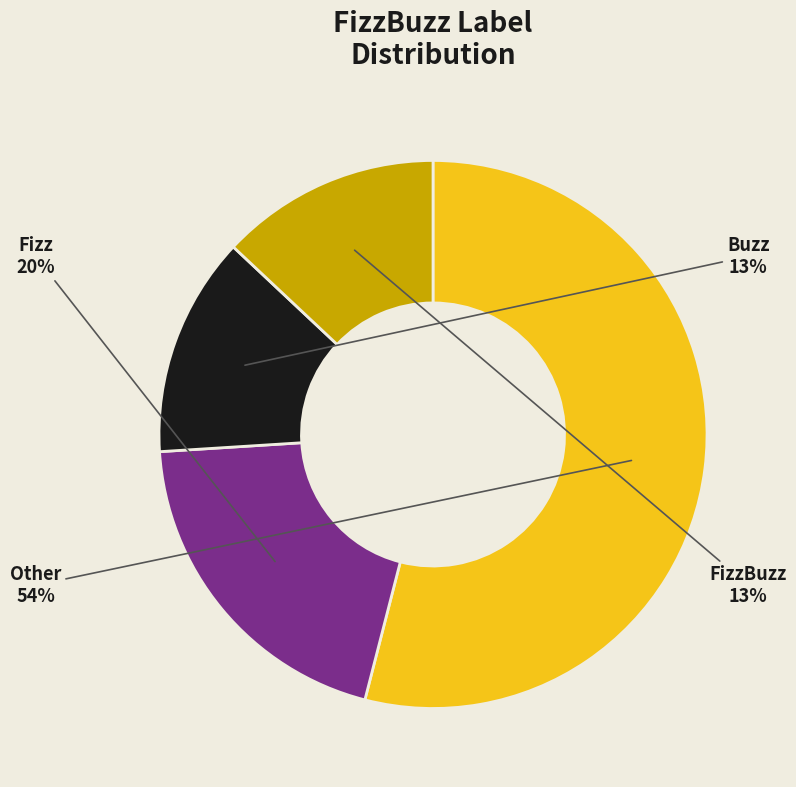

To the nearest percent, what is the difference between the largest and smallest slice percentages?

41%